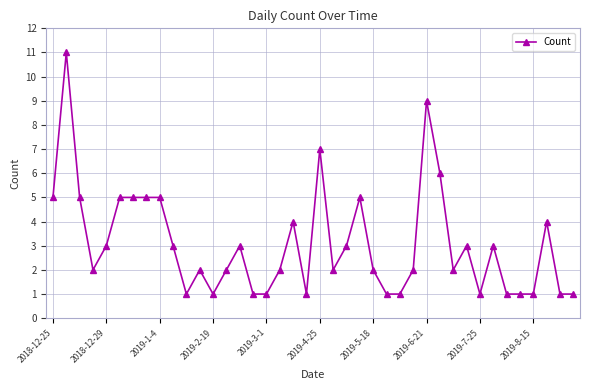

Count the number of categories in the chart.

40